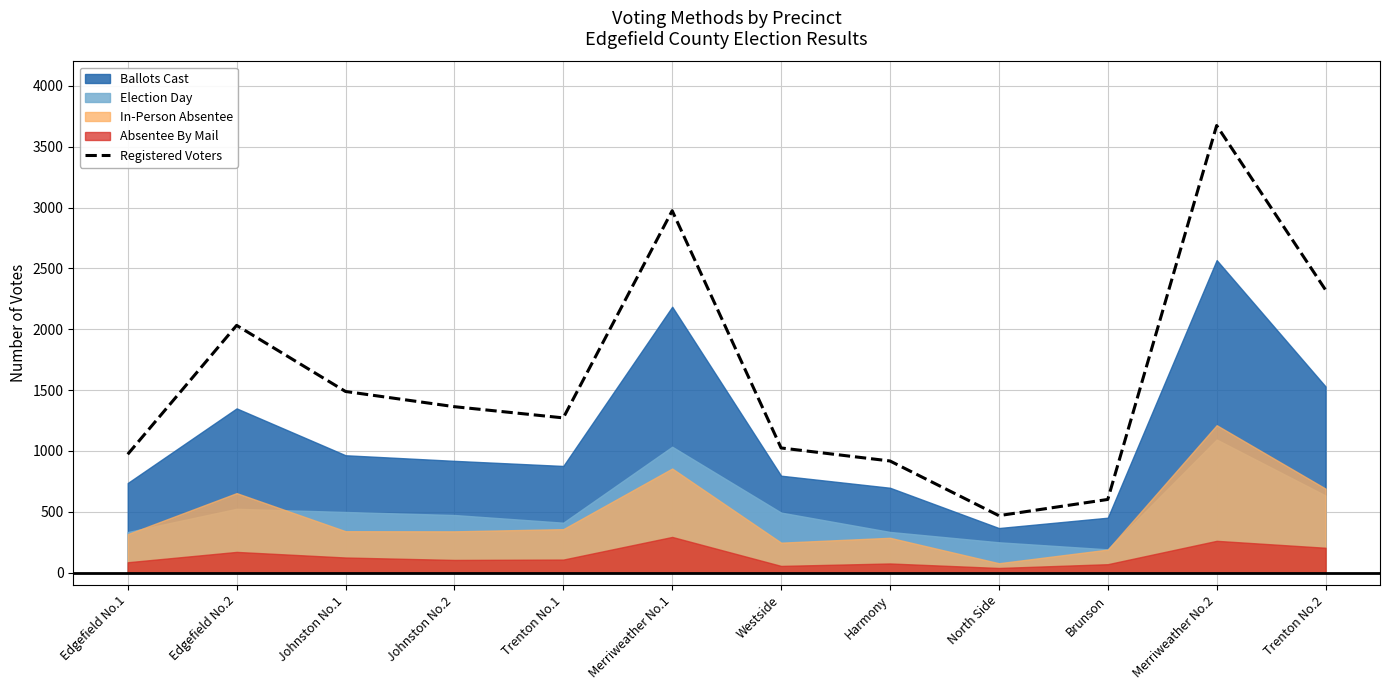

Between Edgefield No.1 and Brunson, which is larger?

Edgefield No.1